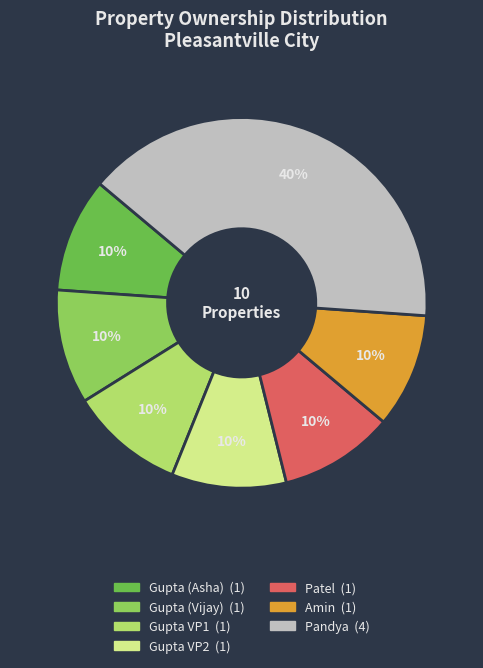

To the nearest percent, what is the average slice percentage?

14%